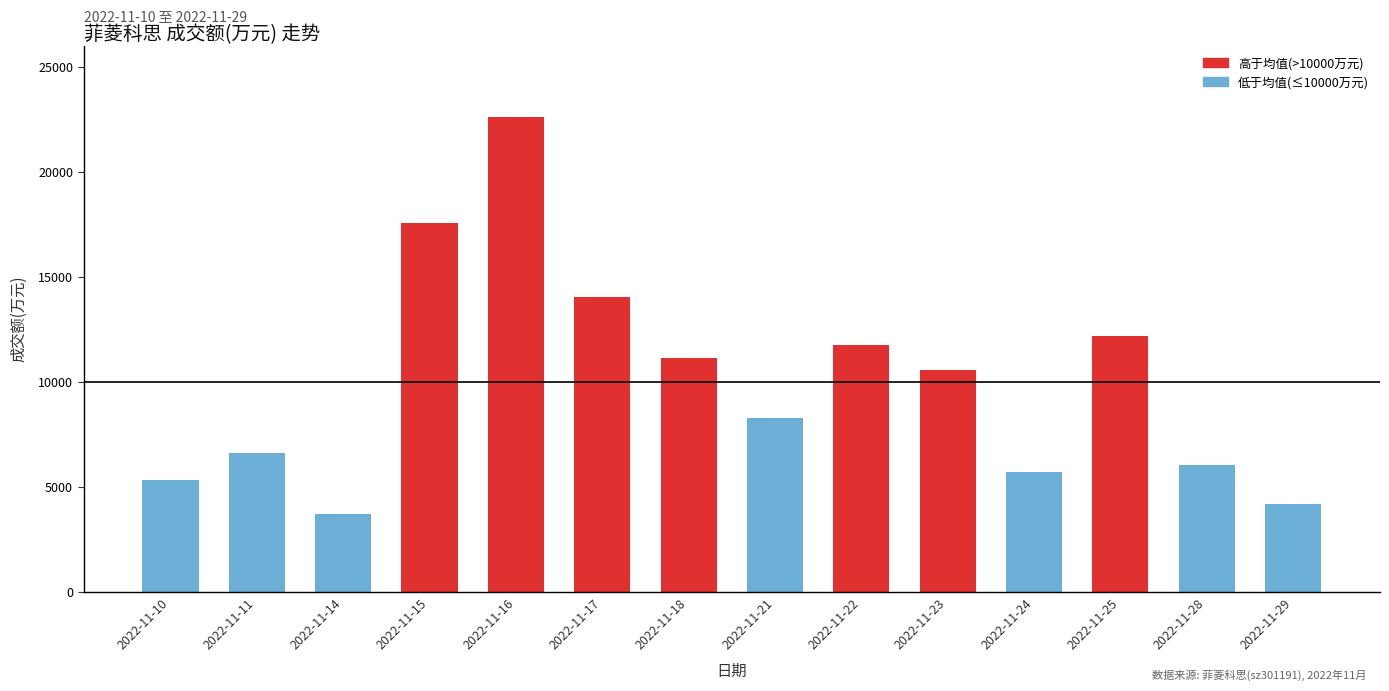

Reading right to left, what are all the values shown in this chart?

2022-11-29=4182	2022-11-28=6032	2022-11-25=12170	2022-11-24=5718	2022-11-23=10554	2022-11-22=11747	2022-11-21=8262	2022-11-18=11150	2022-11-17=14021	2022-11-16=22617	2022-11-15=17563	2022-11-14=3698	2022-11-11=6596	2022-11-10=5341